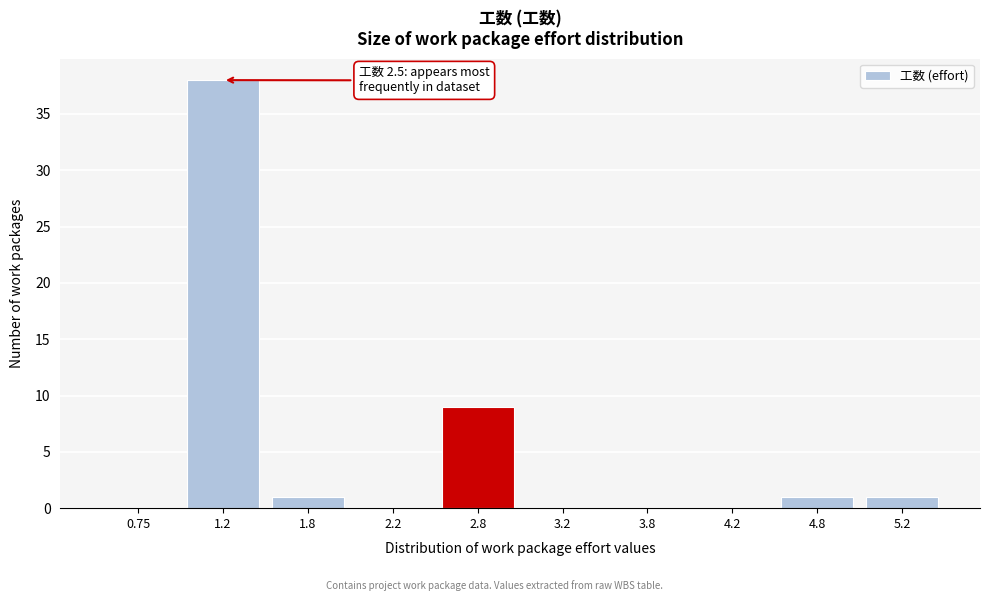

Over which range of the x-axis is the bar tallest?

1.0 to 1.5